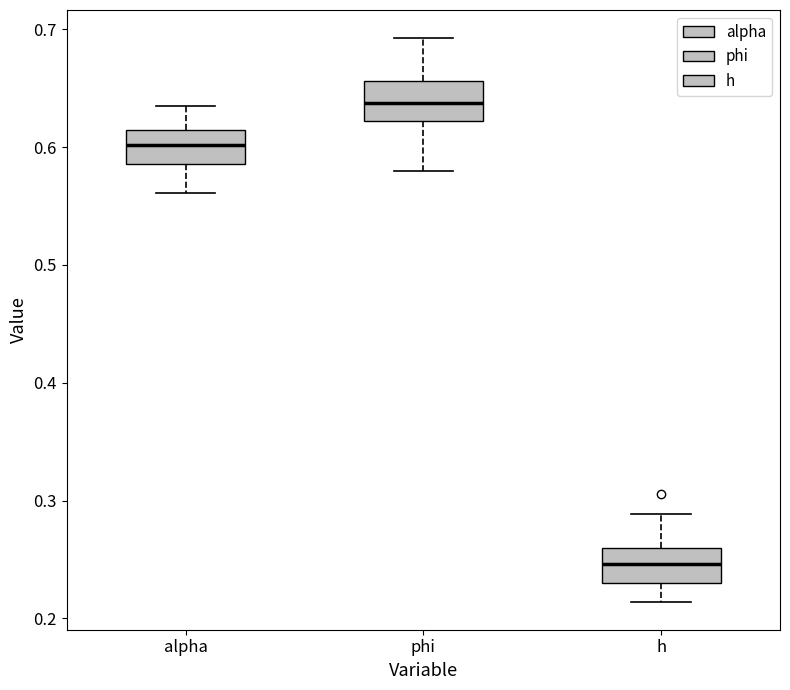

Where does the median line of the box for h sit on the y-axis? The values are not printed on the chart, so give them approximately, as read against the axis.

0.25